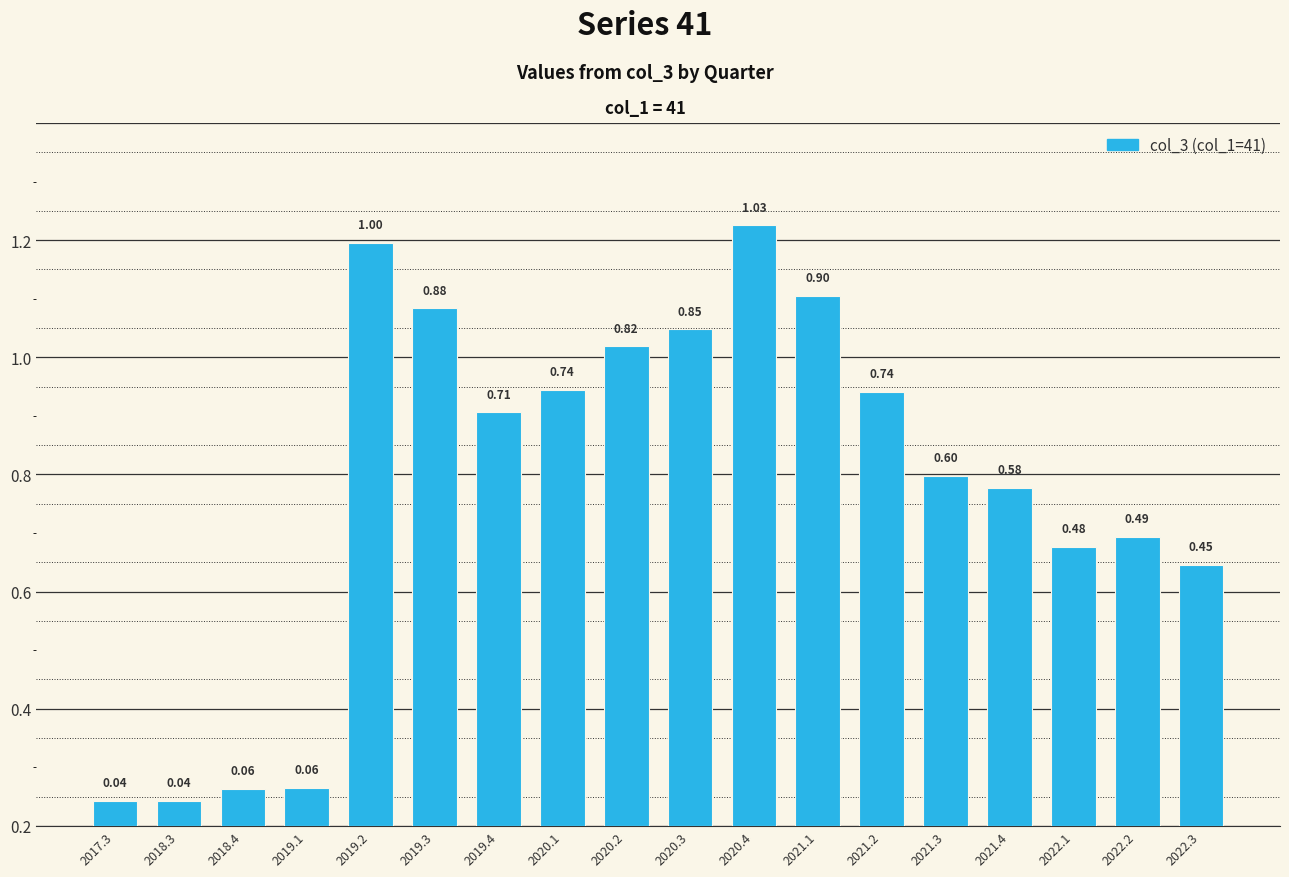

Are the bars horizontal?

No